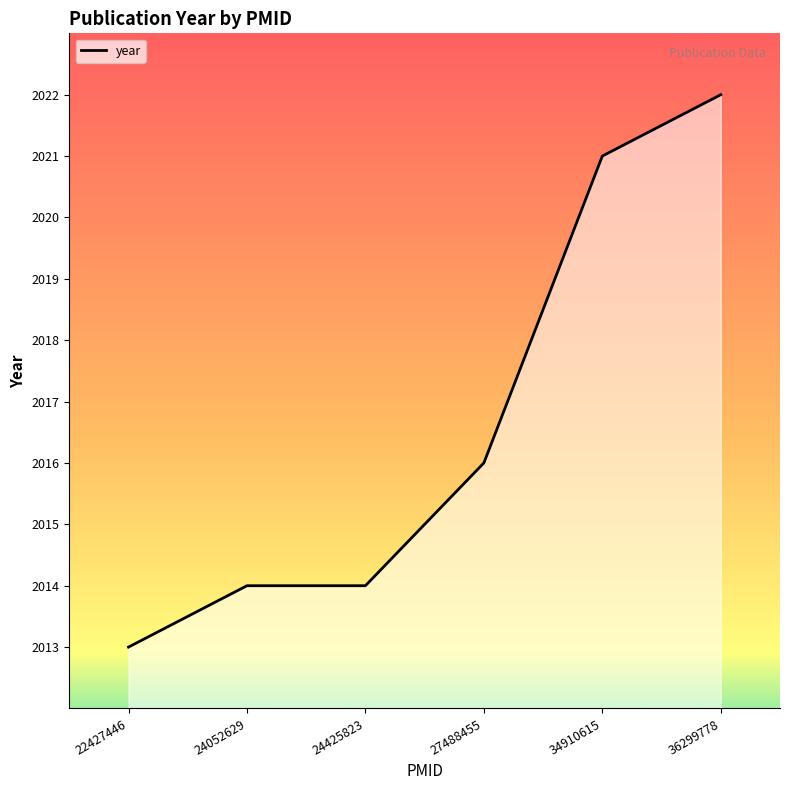

Is it true that the value at 34910615 is 2701?

False